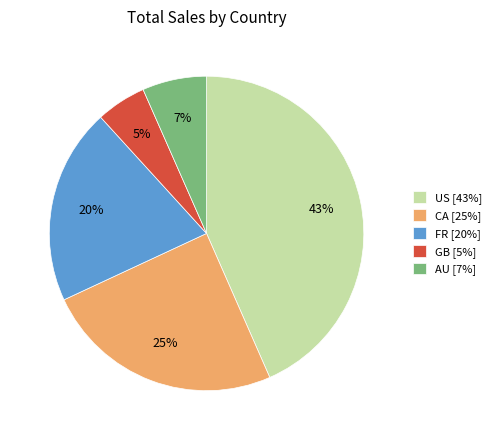

To the nearest percent, what is the difference between the largest and smallest slice percentages?

38%